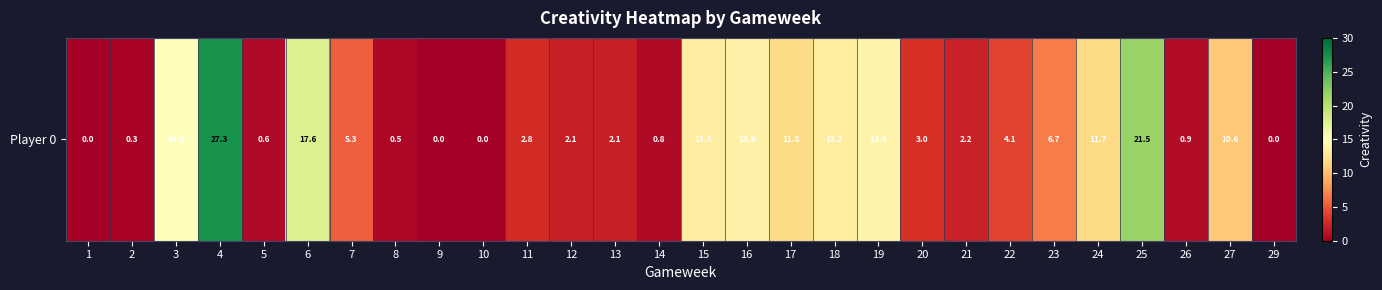

Reading left to right, extract all data points from this chart.

1=0.0	2=0.3	3=14.8	4=27.3	5=0.6	6=17.6	7=5.3	8=0.5	9=0.0	10=0.0	11=2.8	12=2.1	13=2.1	14=0.8	15=13.3	16=13.6	17=11.8	18=13.2	19=13.9	20=3.0	21=2.2	22=4.1	23=6.7	24=11.7	25=21.5	26=0.9	27=10.6	29=0.0